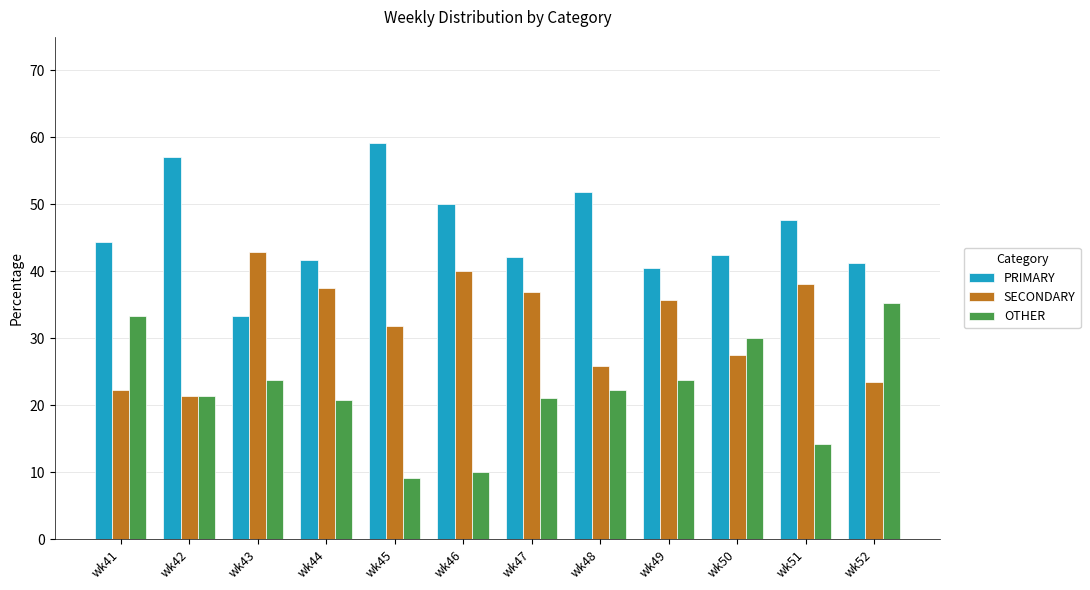

What is the value of the SECONDARY bar at the 1st from the left?

22.2